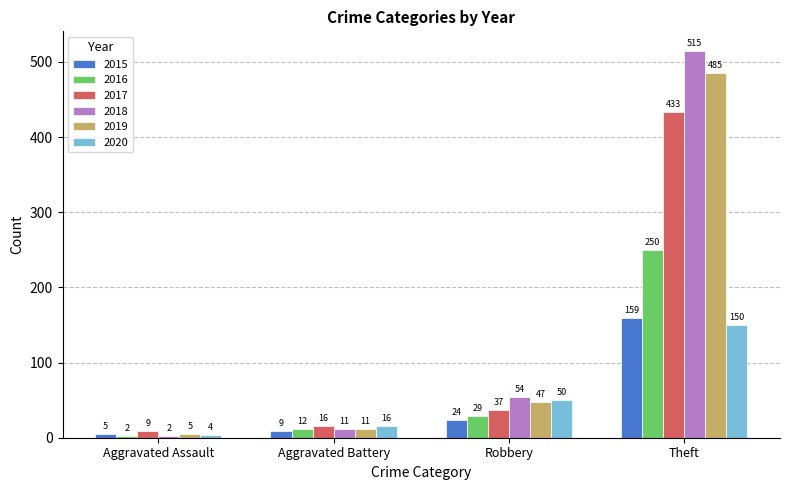

How many data points in 2019 are less than 47?

2